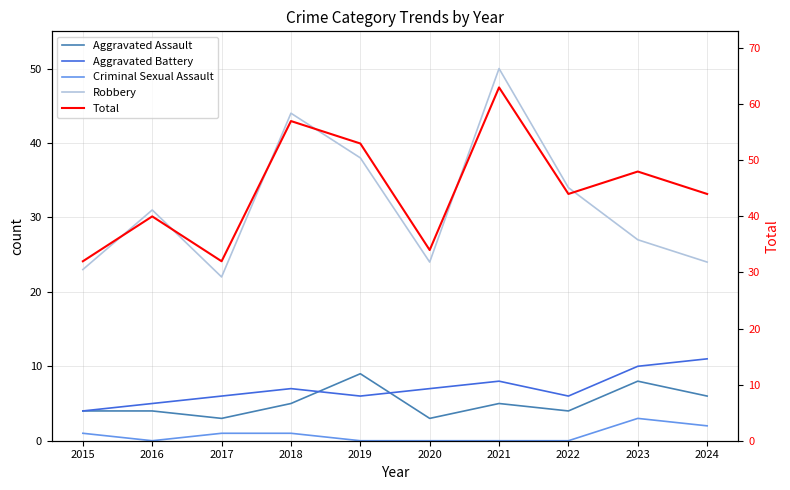

Between 2020 and 2023, which series saw the biggest shift?

Total